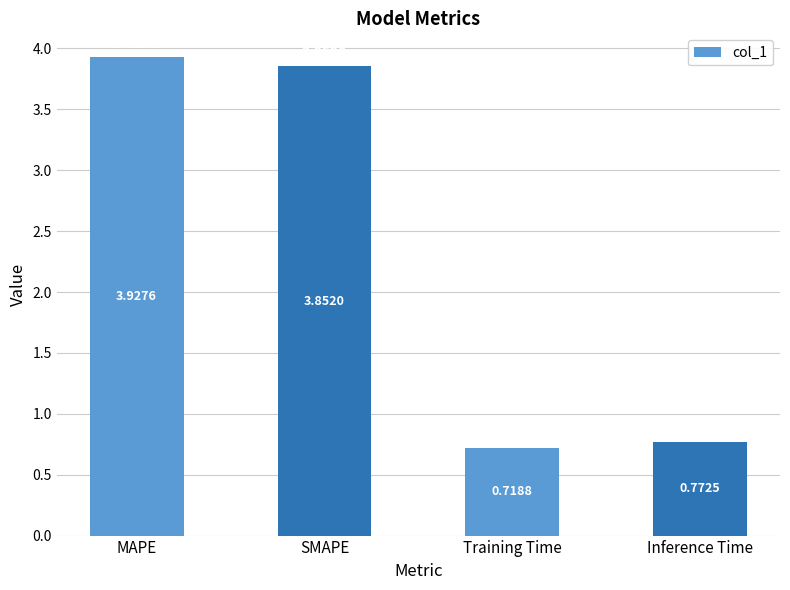

At which label is the value closest to 2?

Inference Time